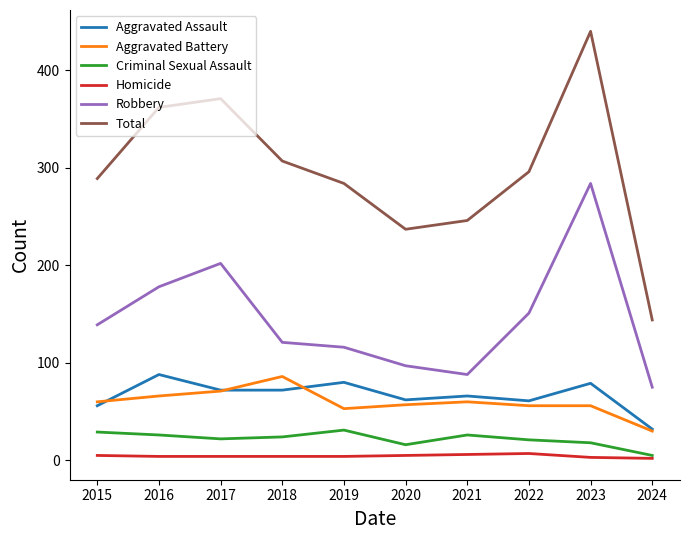

What are all the series names shown in the legend?

Aggravated Assault, Aggravated Battery, Criminal Sexual Assault, Homicide, Robbery, Total